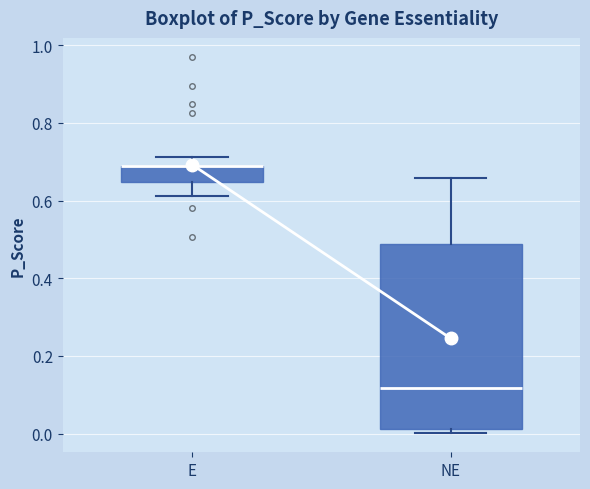

Reading left to right, transcribe this box plot: for each box, give where its median line is, the range the box spans, and where its two whiskers end, as read against the y-axis. The values are not printed on the chart, so give them approximately, as read against the axis.

E: median 0.68 (drawn on the box's upper edge), box 0.64 to 0.68, whiskers 0.62 to 0.72
NE: median 0.12, box 0.02 to 0.48, whiskers 0.00 to 0.66